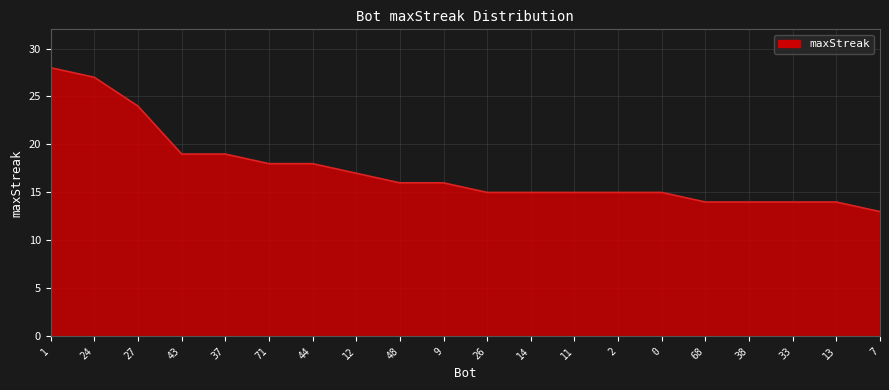

What is the approximate value at 48, to the nearest 10?

20